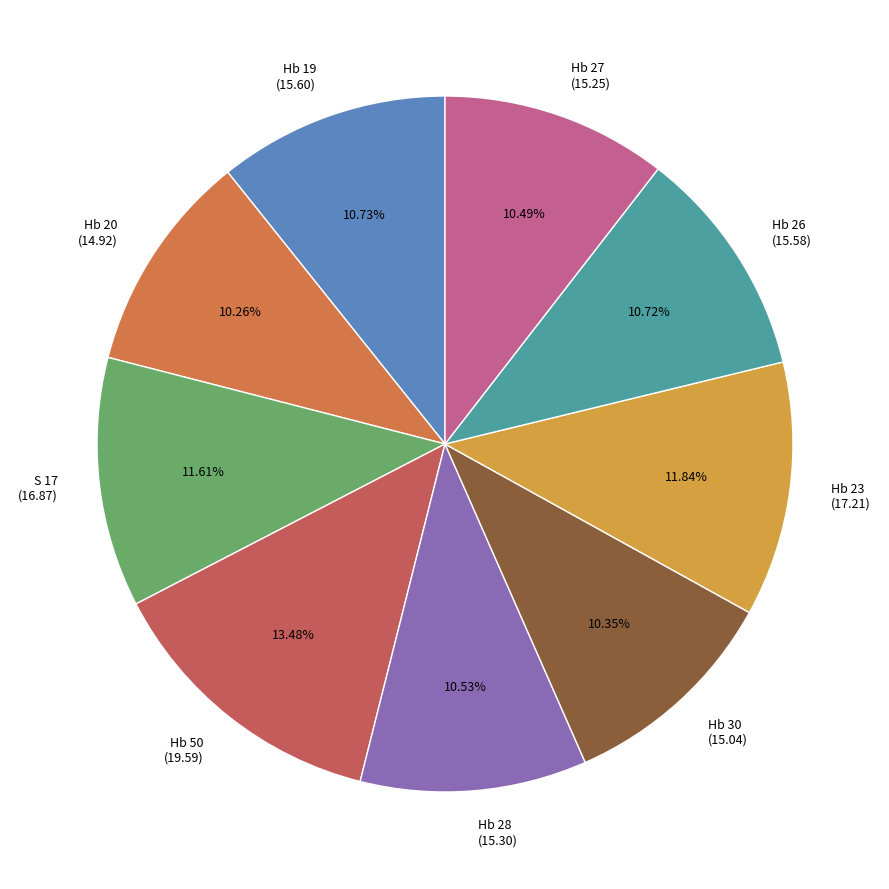

Approximately how many times larger is the value at Hb 27 compared to Hb 20?

1.0